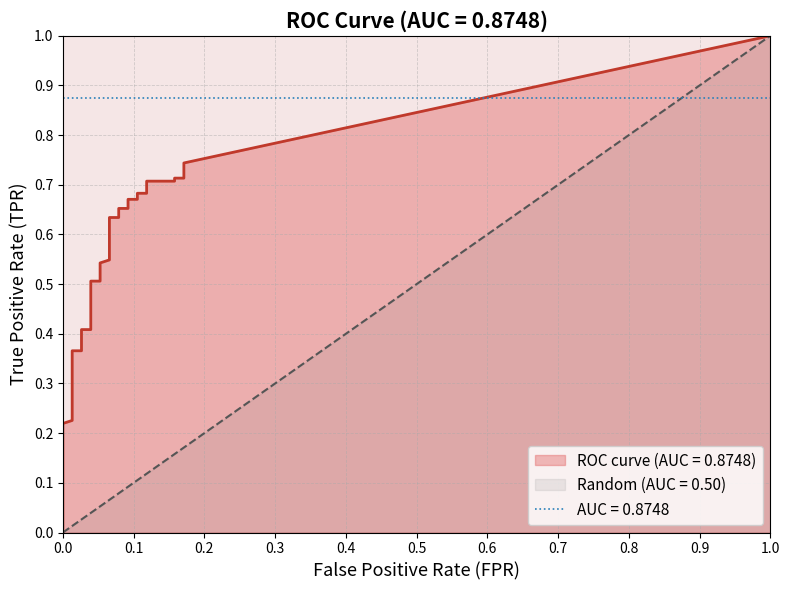

List the series in order of their overall mean, highest first.

tpr, fpr